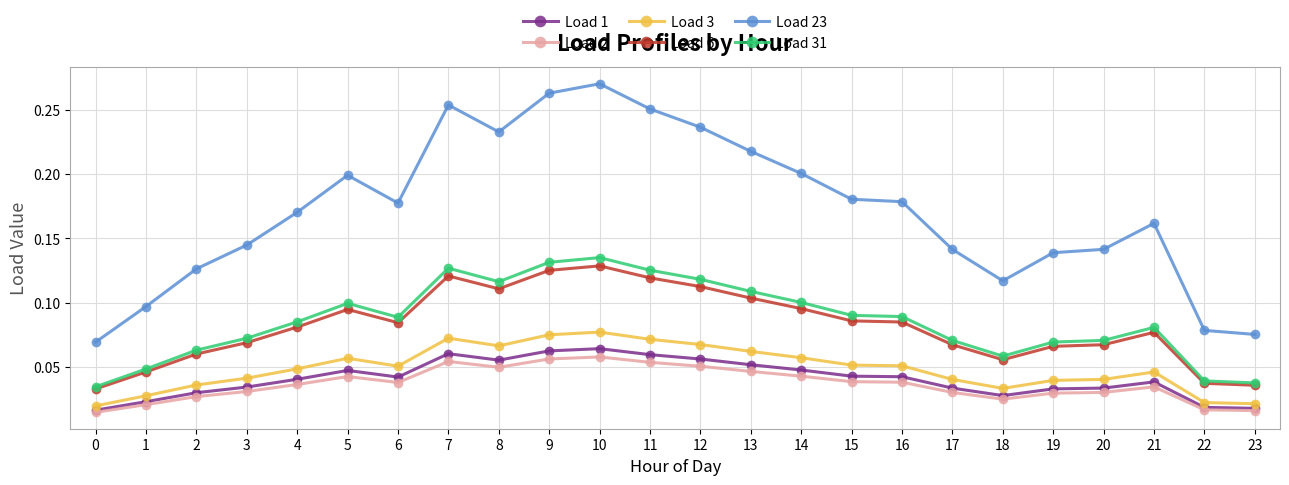

Is it true that Load 6 equals 0.0 at 18?

False